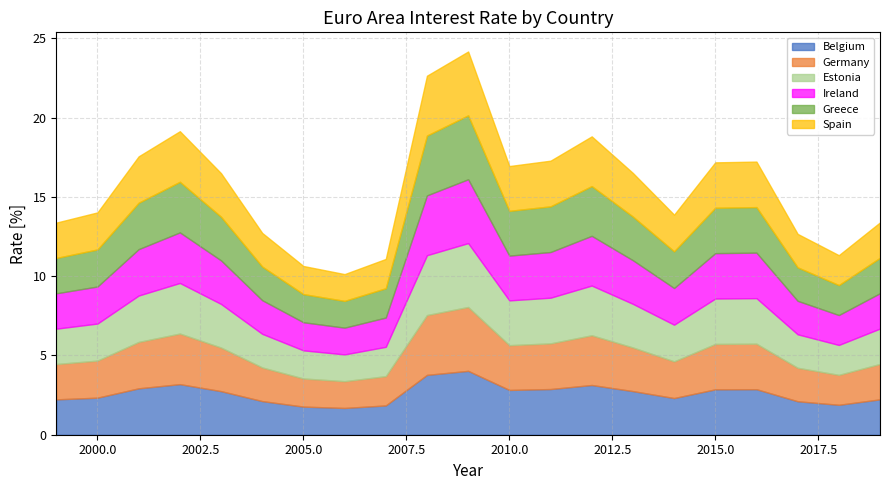

What are all the series names shown in the legend?

Belgium, Germany, Estonia, Ireland, Greece, Spain